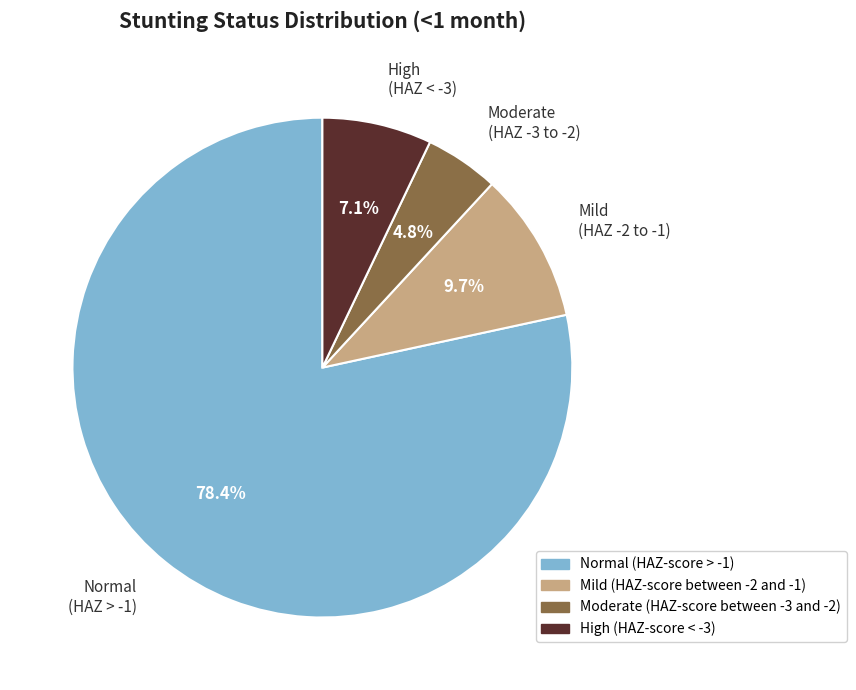

Rank the categories by value from lowest to highest.

Moderate (HAZ -3 to -2), High (HAZ < -3), Mild (HAZ -2 to -1), Normal (HAZ > -1)